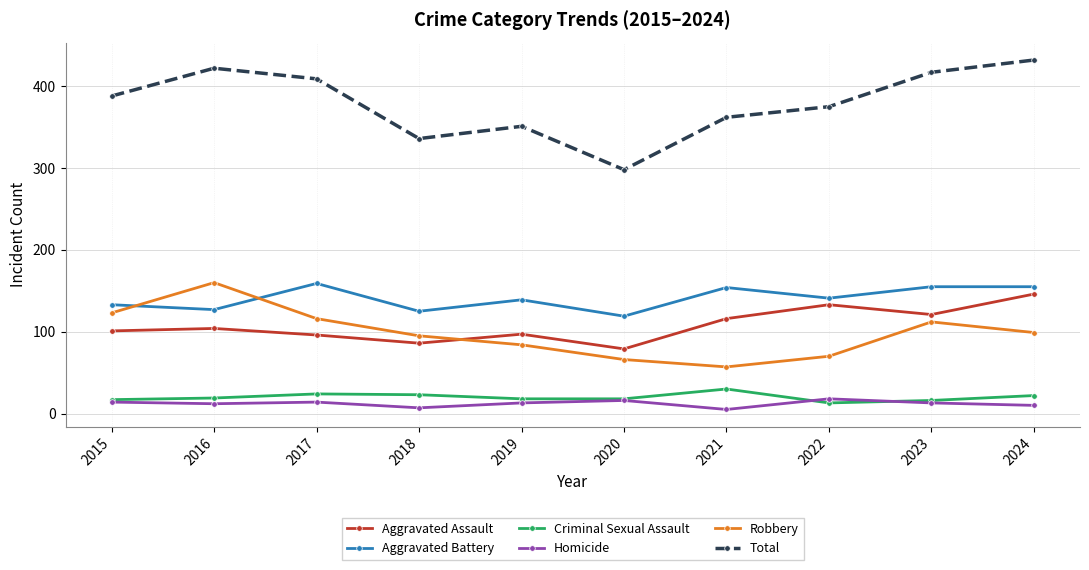

True or false: Total and Aggravated Battery intersect in this chart.

False